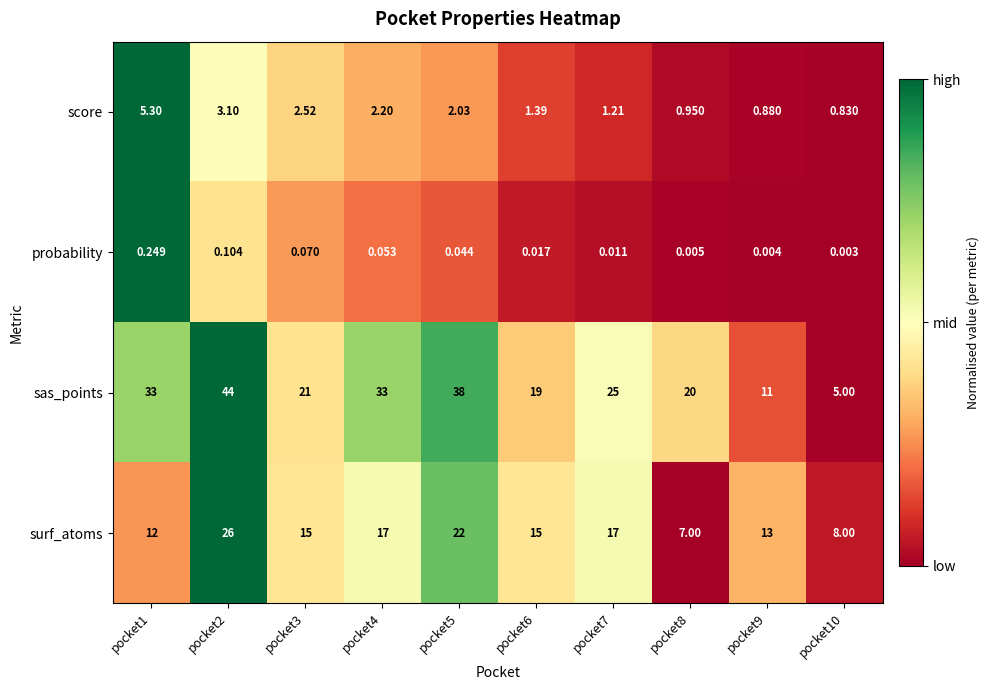

List the series in order of their peak value, lowest first.

probability, score, surf_atoms, sas_points